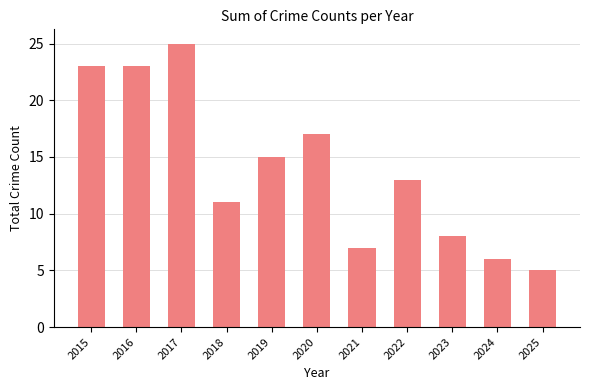

Reading right to left, transcribe all the data shown in this chart.

5	6	8	13	7	17	15	11	25	23	23